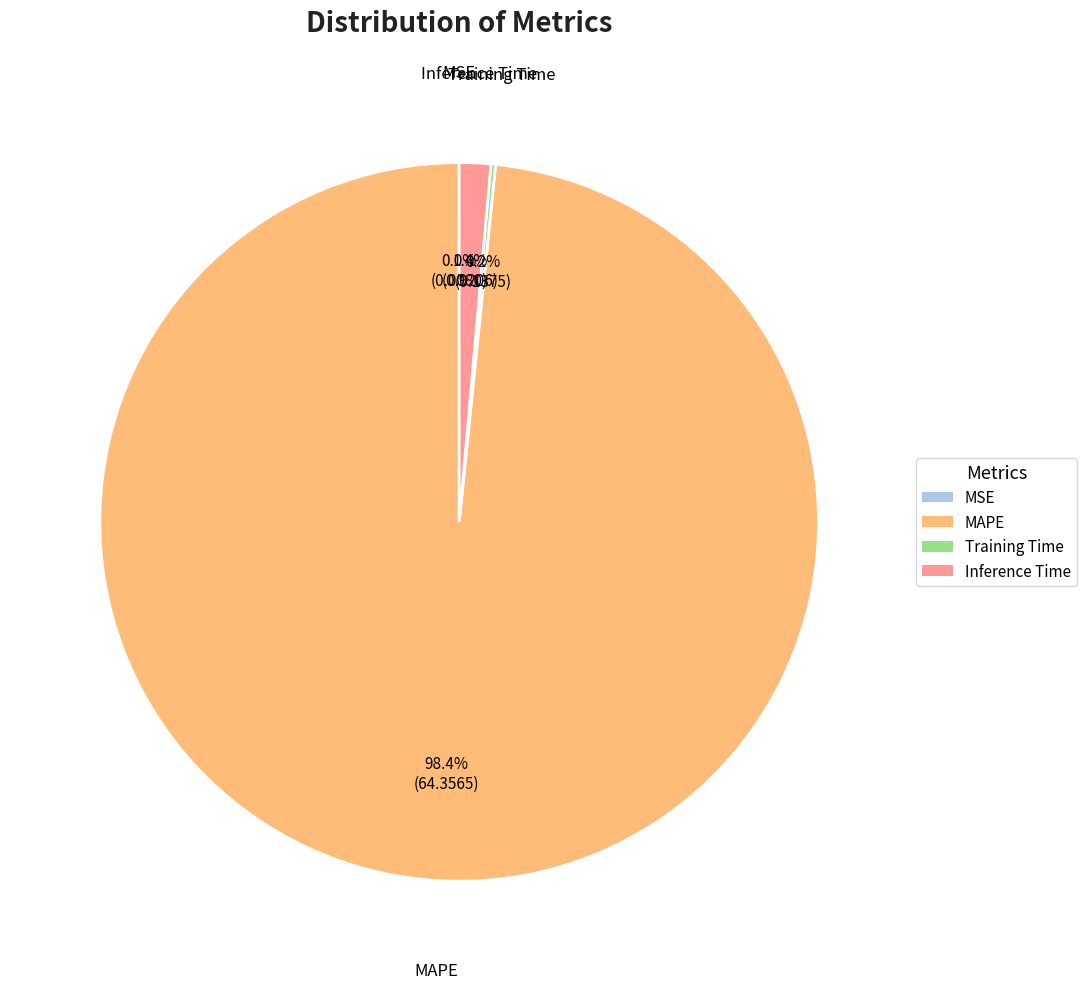

Do Inference Time and MAPE together represent more than half of the pie?

Yes